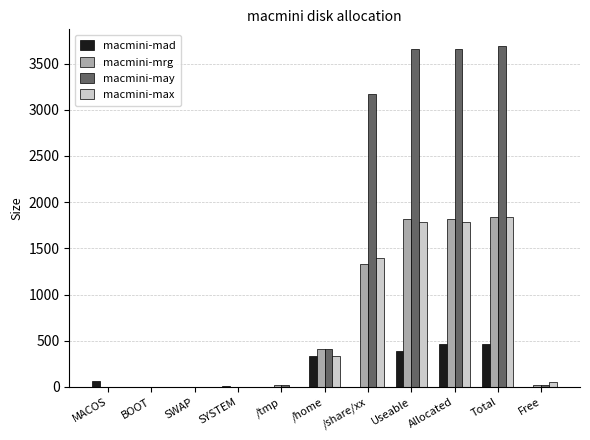

Are the bars horizontal?

No